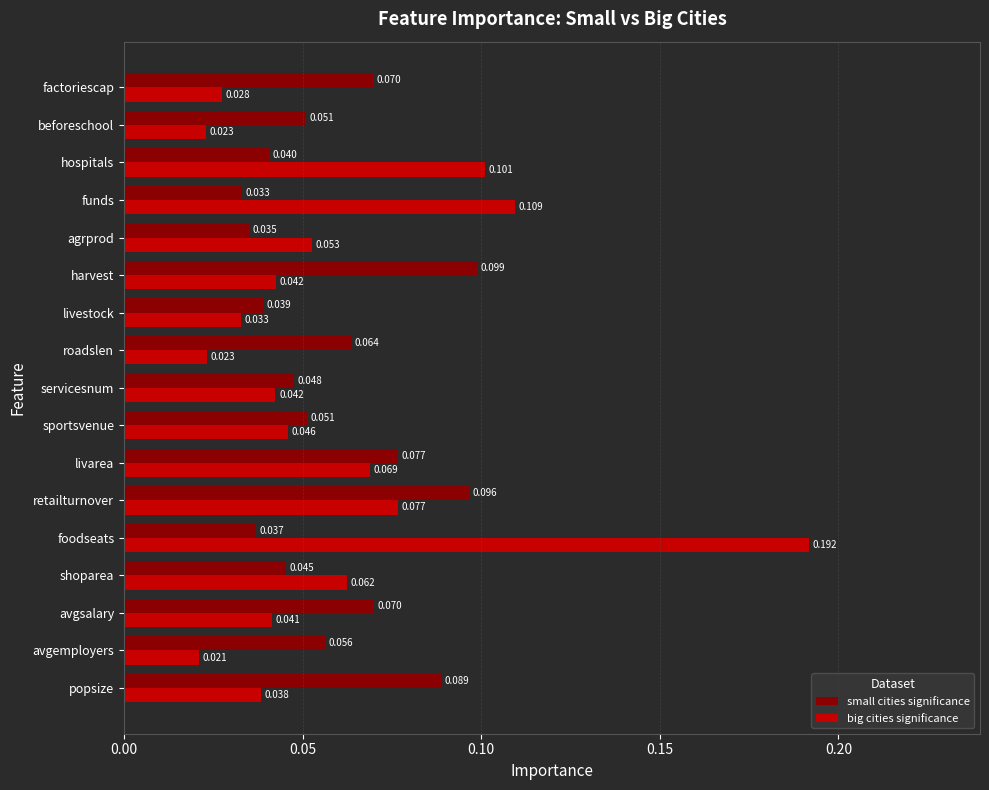

Which series changed the most between foodseats and harvest?

big cities significance